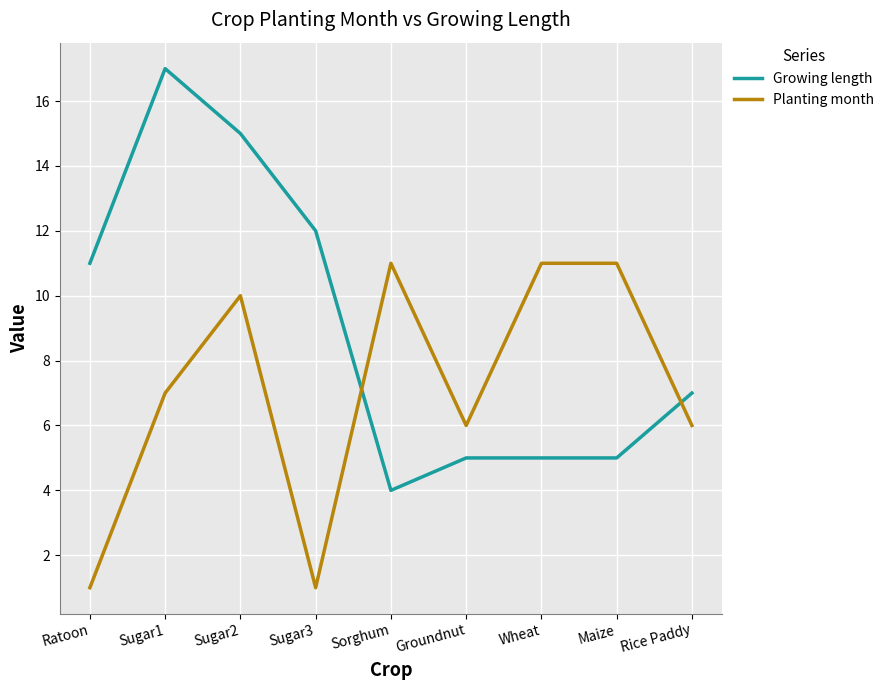

What is the difference between the Growing length values at Sugar3 and Groundnut?

7